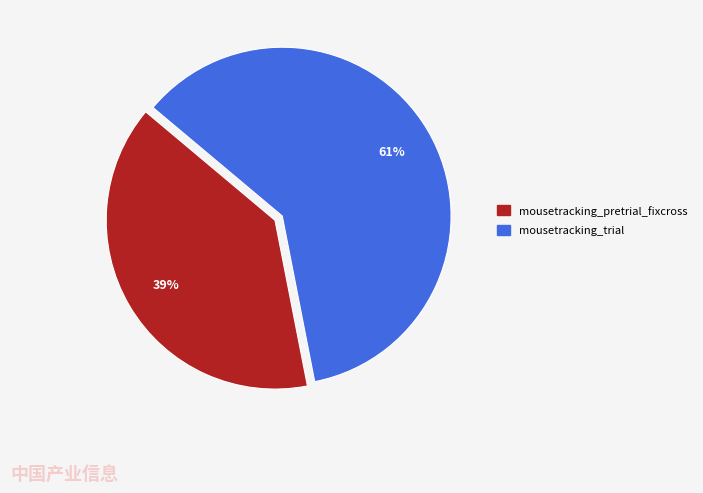

Which slice is the smallest?

mousetracking_pretrial_fixcross